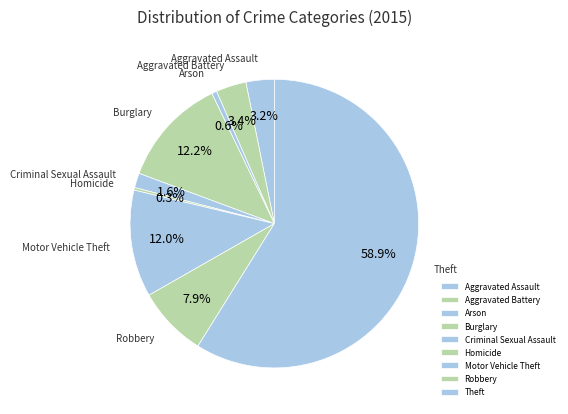

Count the number of slices in the pie.

9